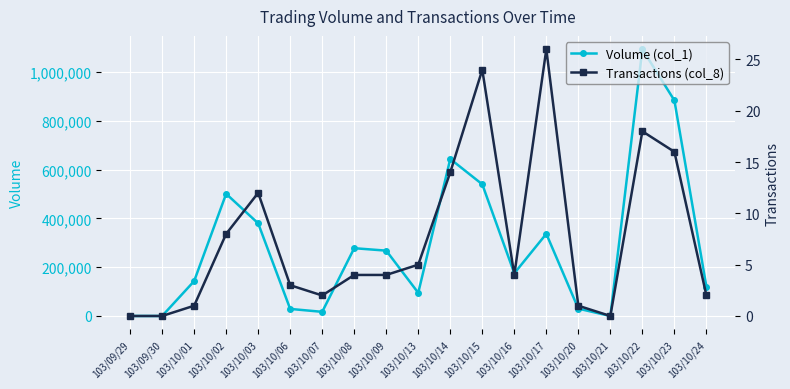

True or false: Volume (col_1) and Transactions (col_8) intersect in this chart.

False